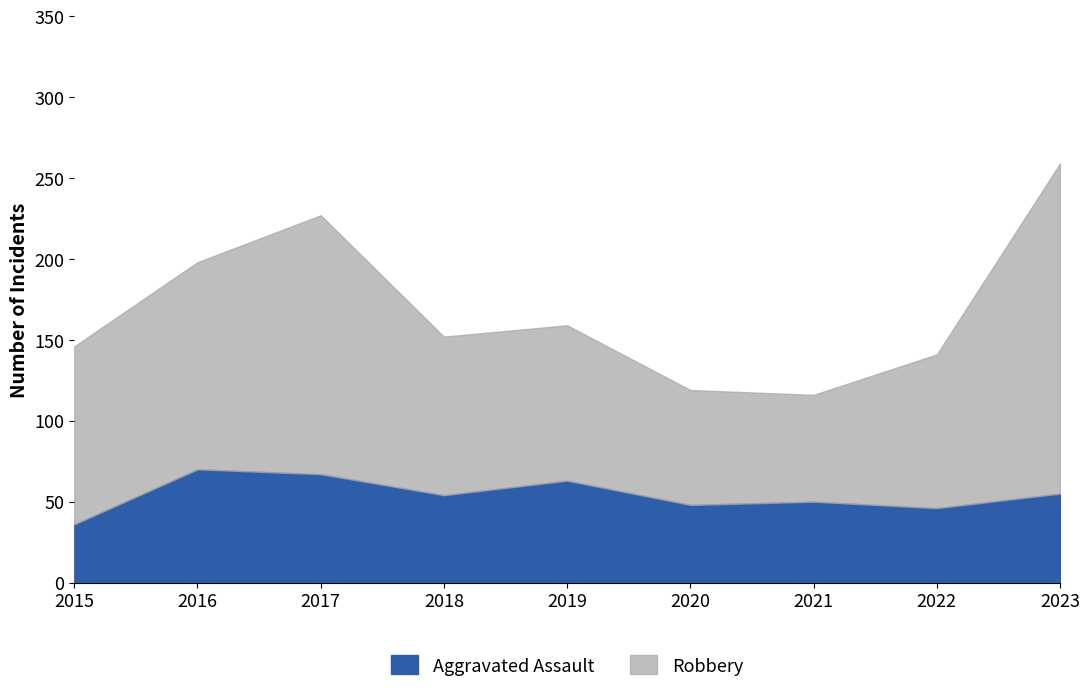

At which category does the chart reach its peak across all series?

2023